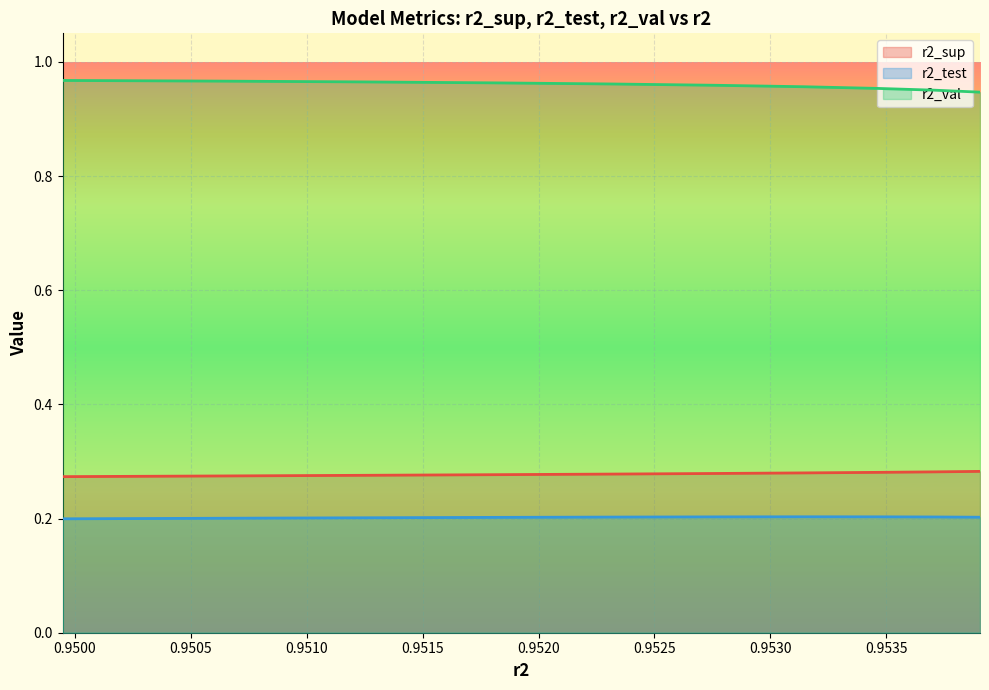

What is the value of the r2_val point at the 4th from the left?

1.0